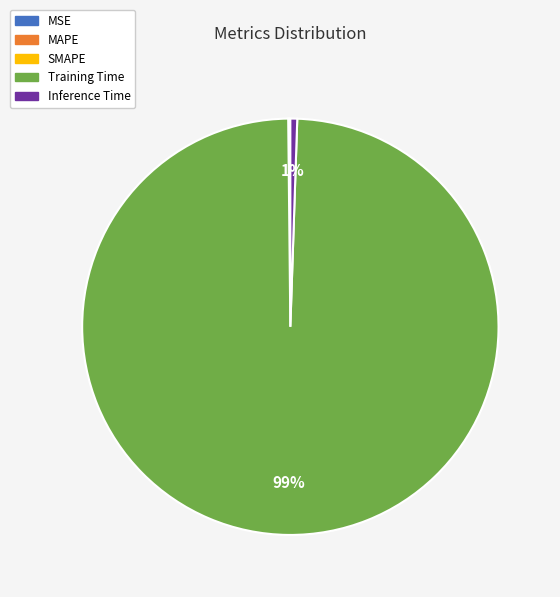

Which category has the biggest portion of the pie?

Training Time